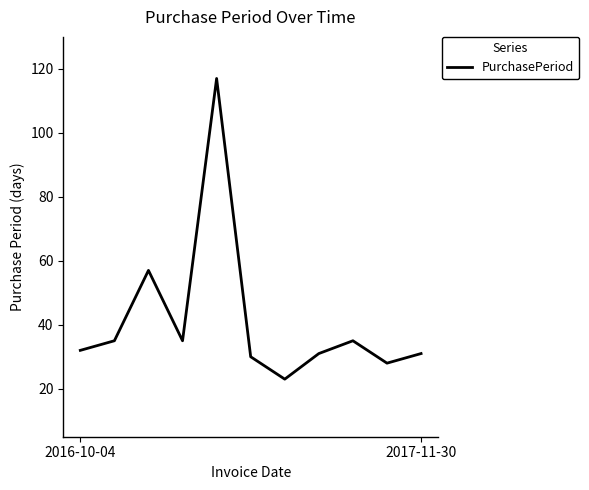

What is the maximum value shown in the chart?

117